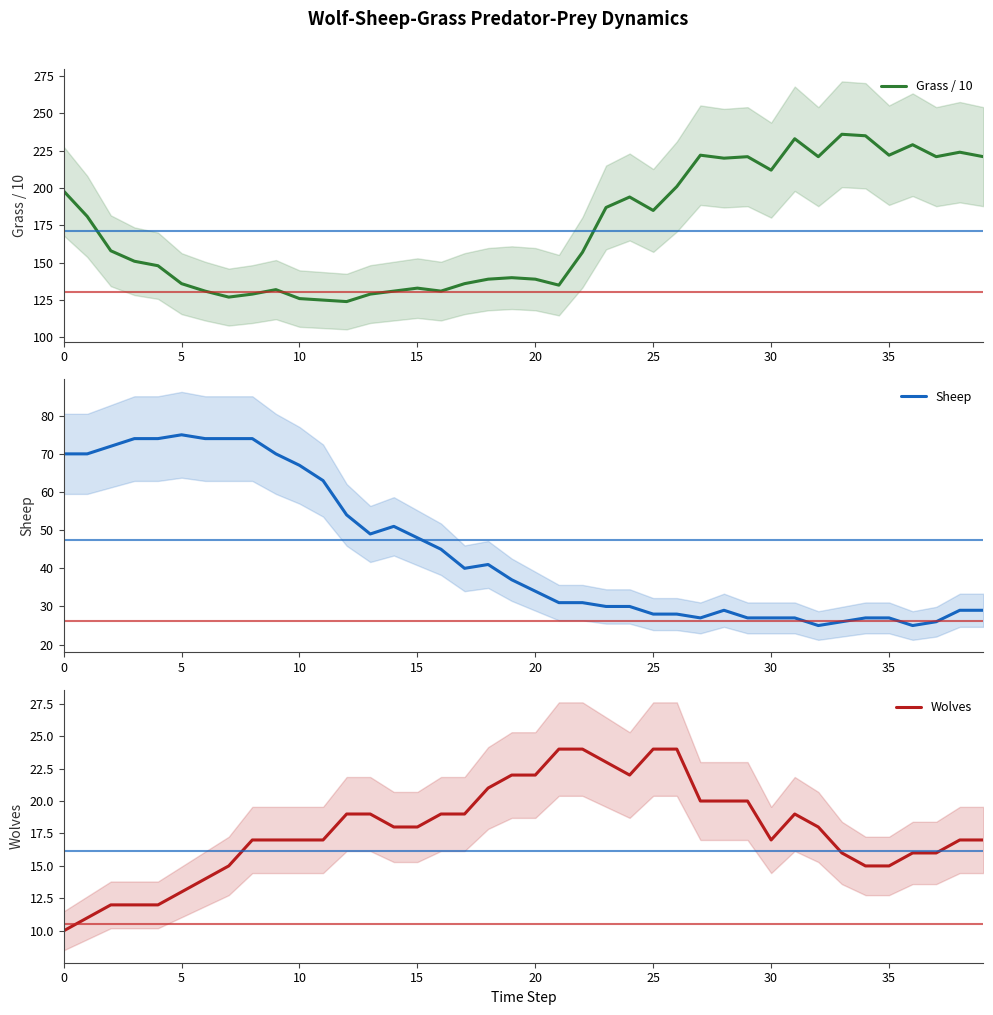

Between 30 and 20, which is larger?

30